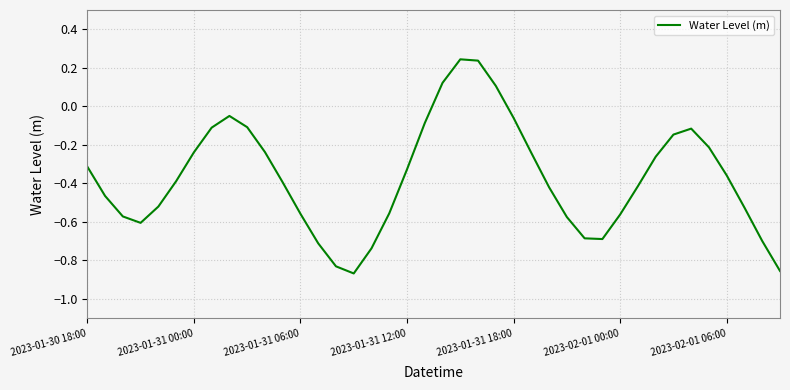

The chart shows a value of -0.1 at 2023-01-30 18:00. True or false?

False